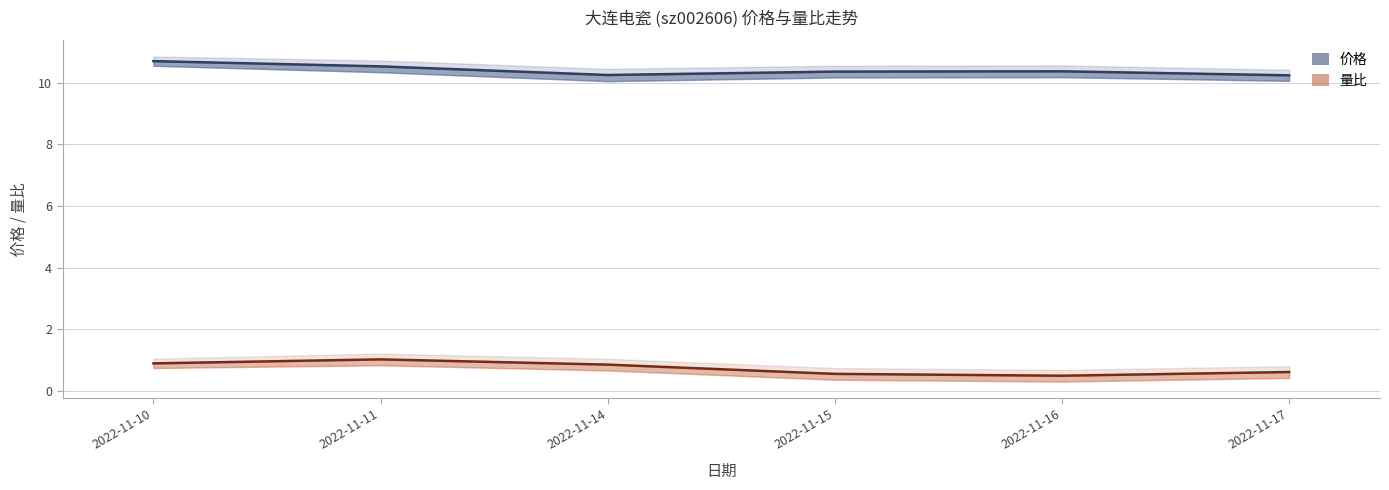

How many lines are shown in the chart?

2